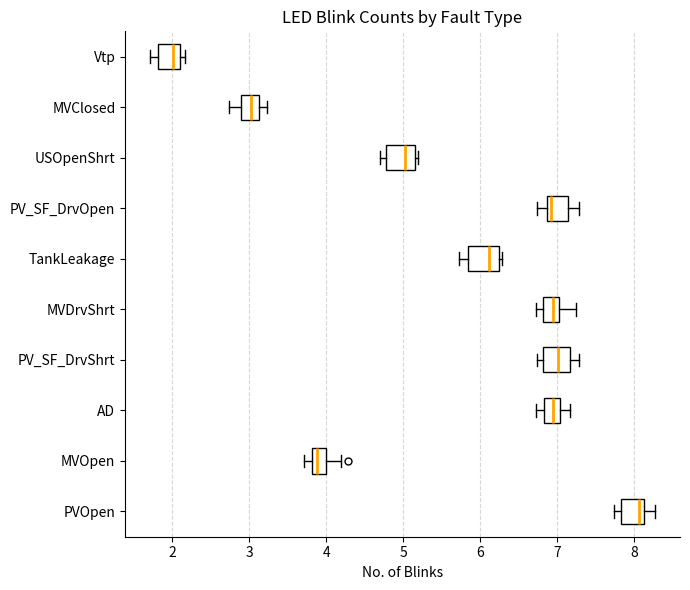

Where does the right whisker of the box for PV_SF_DrvShrt end on the x-axis? The values are not printed on the chart, so give them approximately, as read against the axis.

7.3